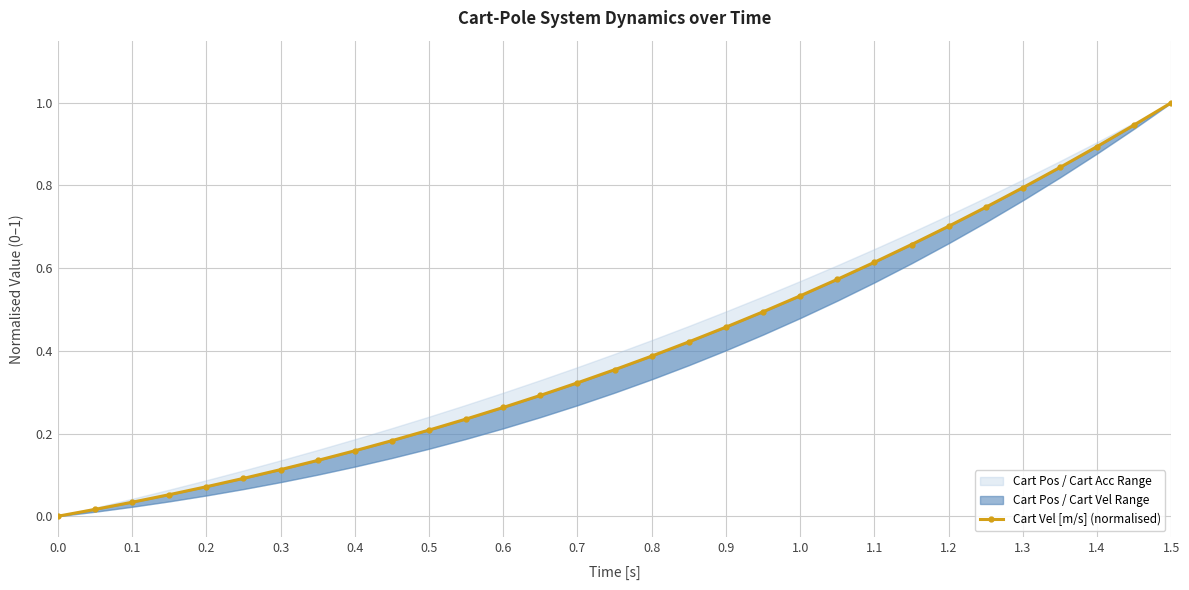

How many lines are shown in the chart?

1